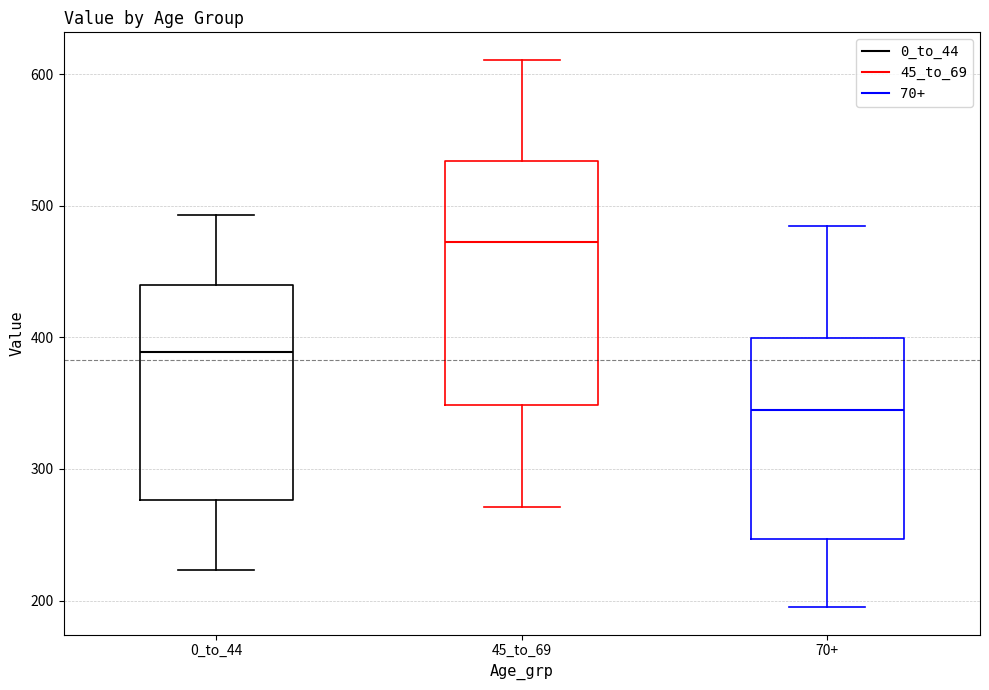

Reading left to right, read every box against the y-axis: the position of its median line, the range the box covers, and the ends of its whiskers. The values are not printed on the chart, so give them approximately, as read against the axis.

0_to_44: median 390, box 280 to 440, whiskers 220 to 490
45_to_69: median 470, box 350 to 530, whiskers 270 to 610
70+: median 350, box 250 to 400, whiskers 200 to 490